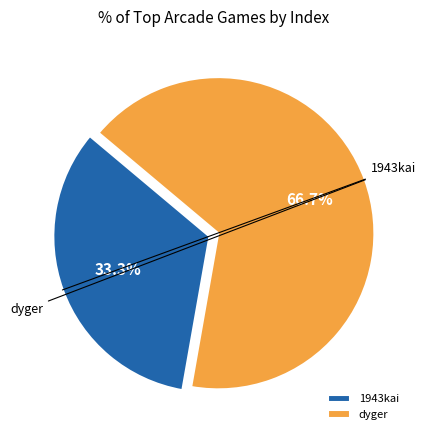

What is the total percentage of dyger and 1943kai?

100.0%